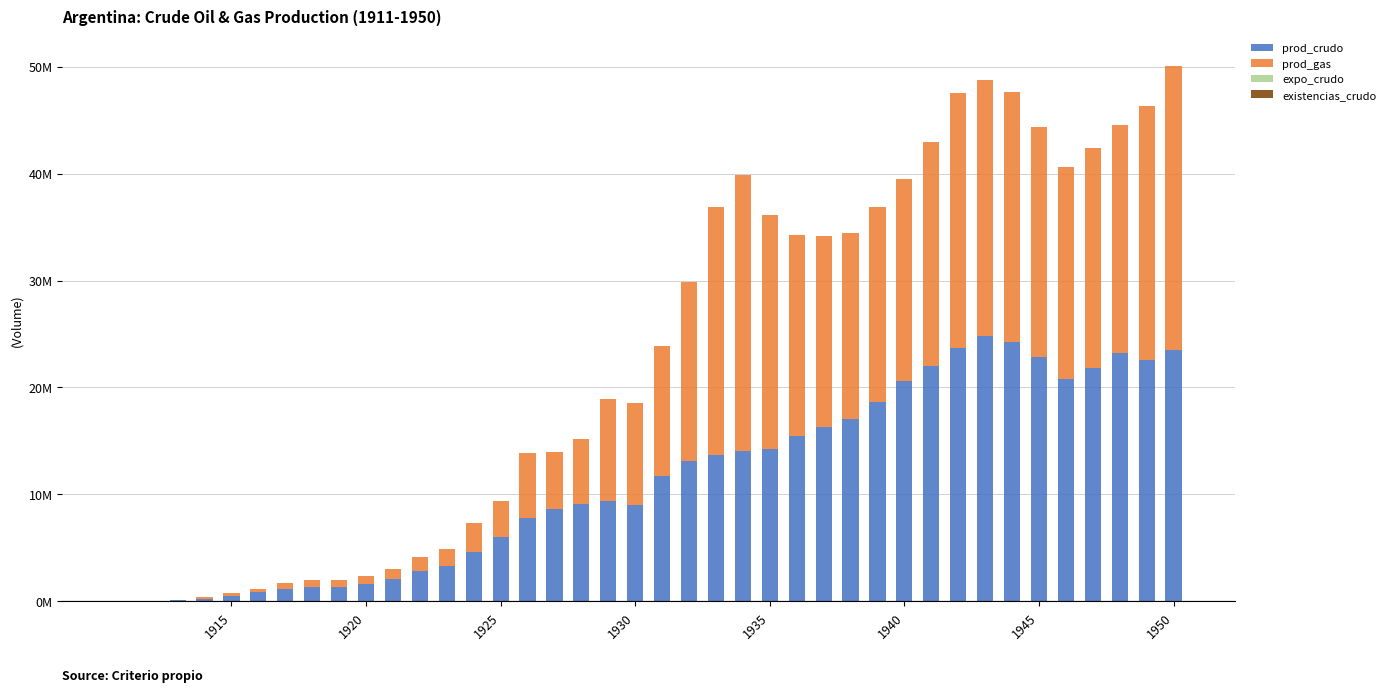

Are the bars horizontal?

No